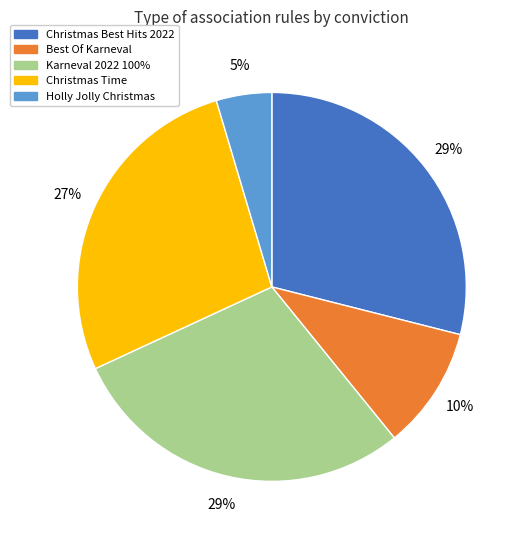

Do Best Of Karneval and Christmas Best Hits 2022 together represent more than half of the pie?

No